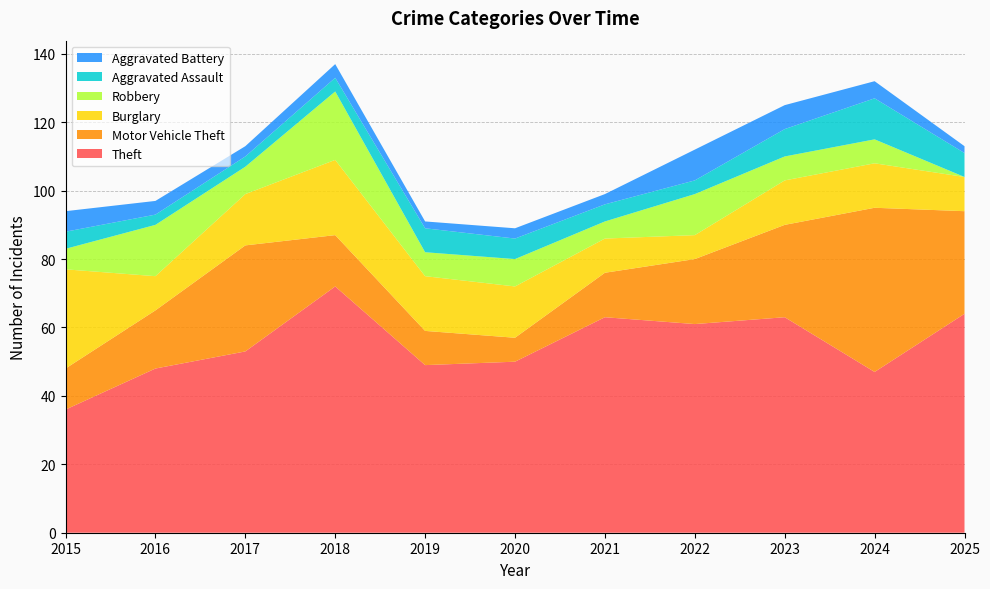

Reading left to right, transcribe all the data shown in this chart.

Theft: 2015=36	2016=48	2017=53	2018=72	2019=49	2020=50	2021=63	2022=61	2023=63	2024=47	2025=64
Motor Vehicle Theft: 2015=12	2016=17	2017=31	2018=15	2019=10	2020=7	2021=13	2022=19	2023=27	2024=48	2025=30
Burglary: 2015=29	2016=10	2017=15	2018=22	2019=16	2020=15	2021=10	2022=7	2023=13	2024=13	2025=10
Robbery: 2015=6	2016=15	2017=8	2018=20	2019=7	2020=8	2021=5	2022=12	2023=7	2024=7	2025=0
Aggravated Assault: 2015=5	2016=3	2017=3	2018=4	2019=7	2020=6	2021=5	2022=4	2023=8	2024=12	2025=7
Aggravated Battery: 2015=6	2016=4	2017=3	2018=4	2019=2	2020=3	2021=3	2022=9	2023=7	2024=5	2025=2